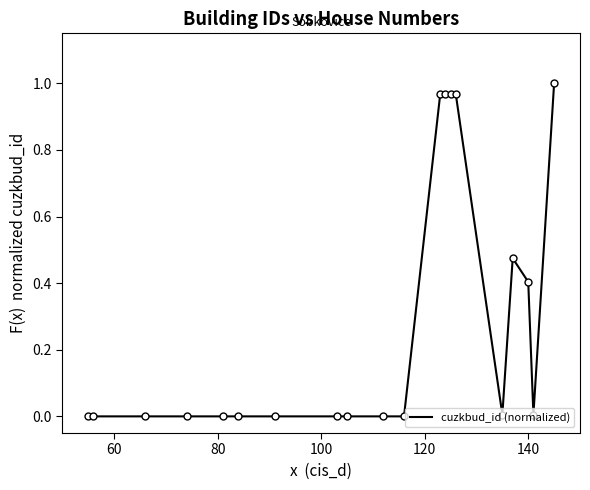

Does the chart display data point markers on the line(s)?

No